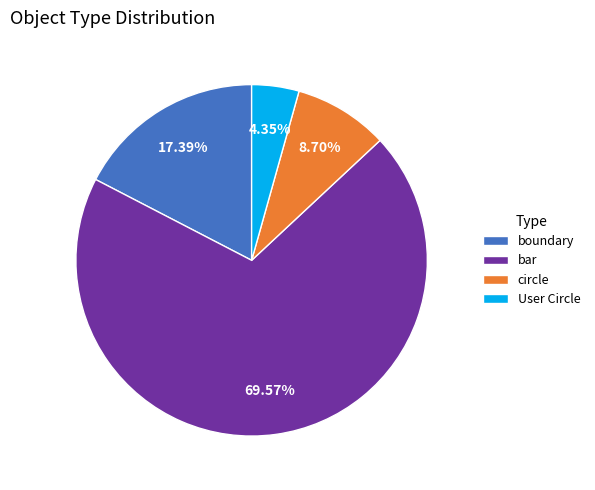

True or false: bar accounts for 70% of the total.

True